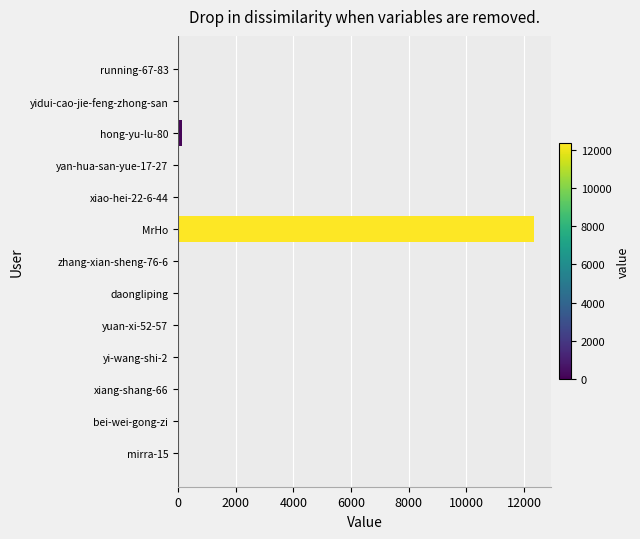

The value at xiao-hei-22-6-44 is 0. True or false?

True